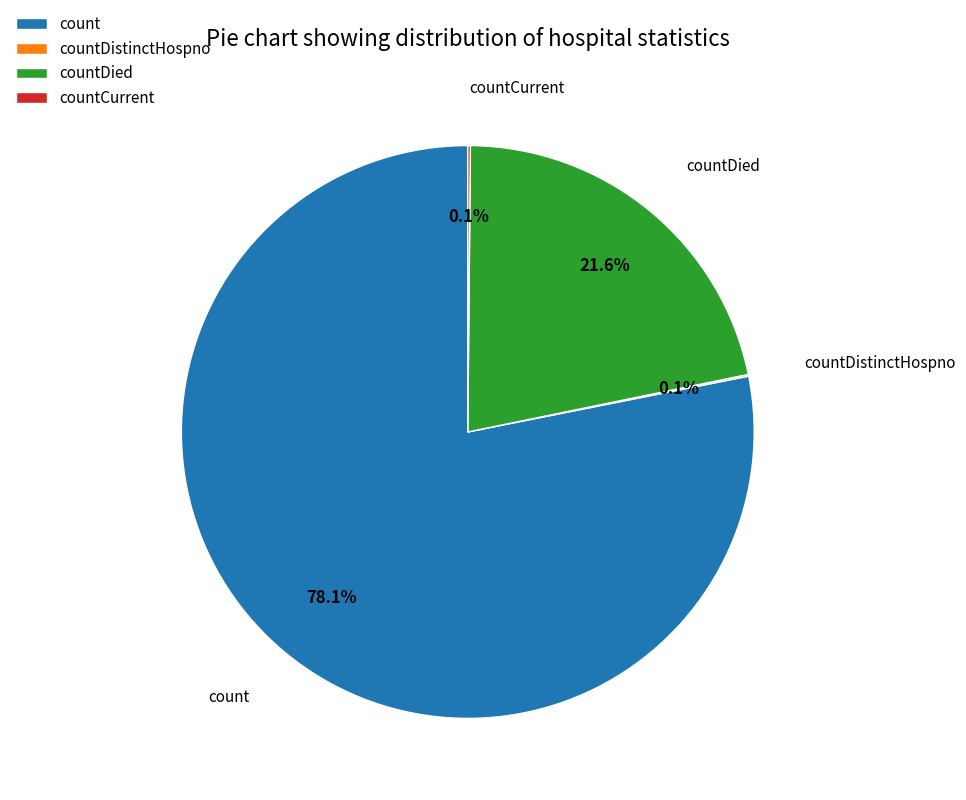

Approximately how many times larger is the value at count compared to countDied?

3.6